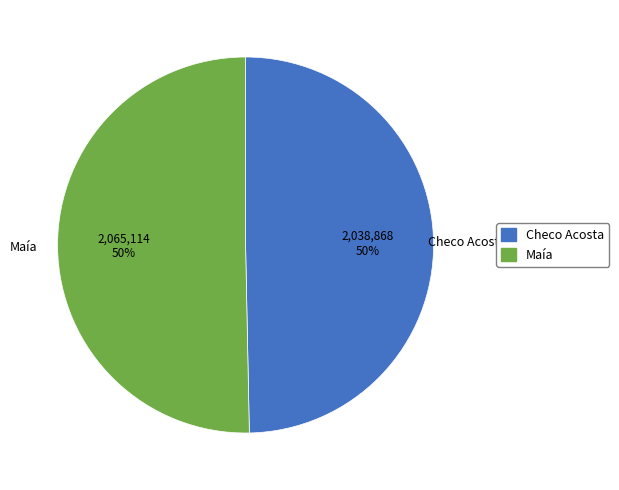

True or false: Checo Acosta accounts for 50% of the total.

True